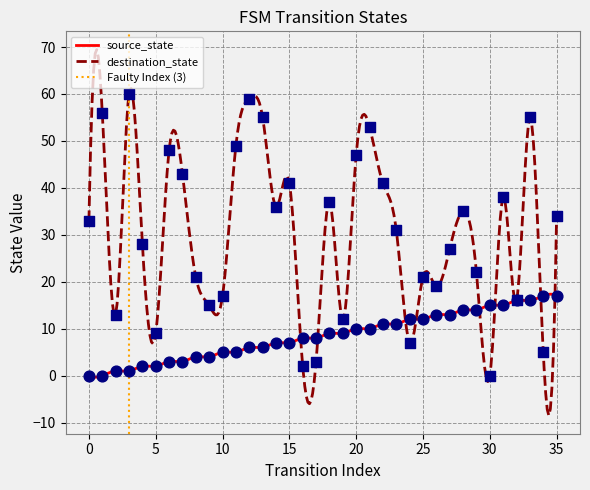

What is the total value across all series at 14?

43